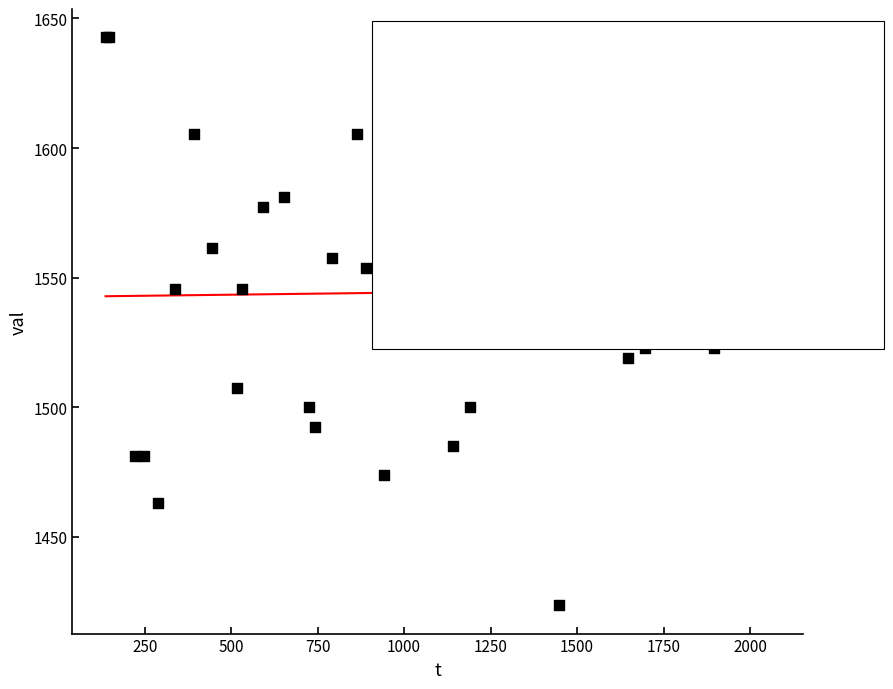

What Y value in the scatter plot is closest to 1533?

1530.4